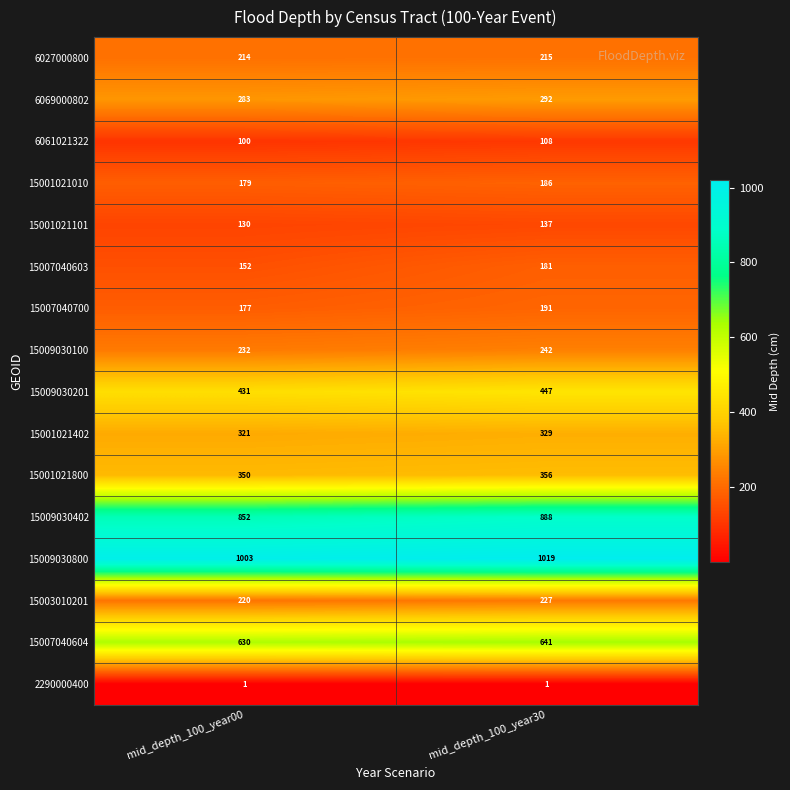

What is the average value of the 15001021402 series?

325